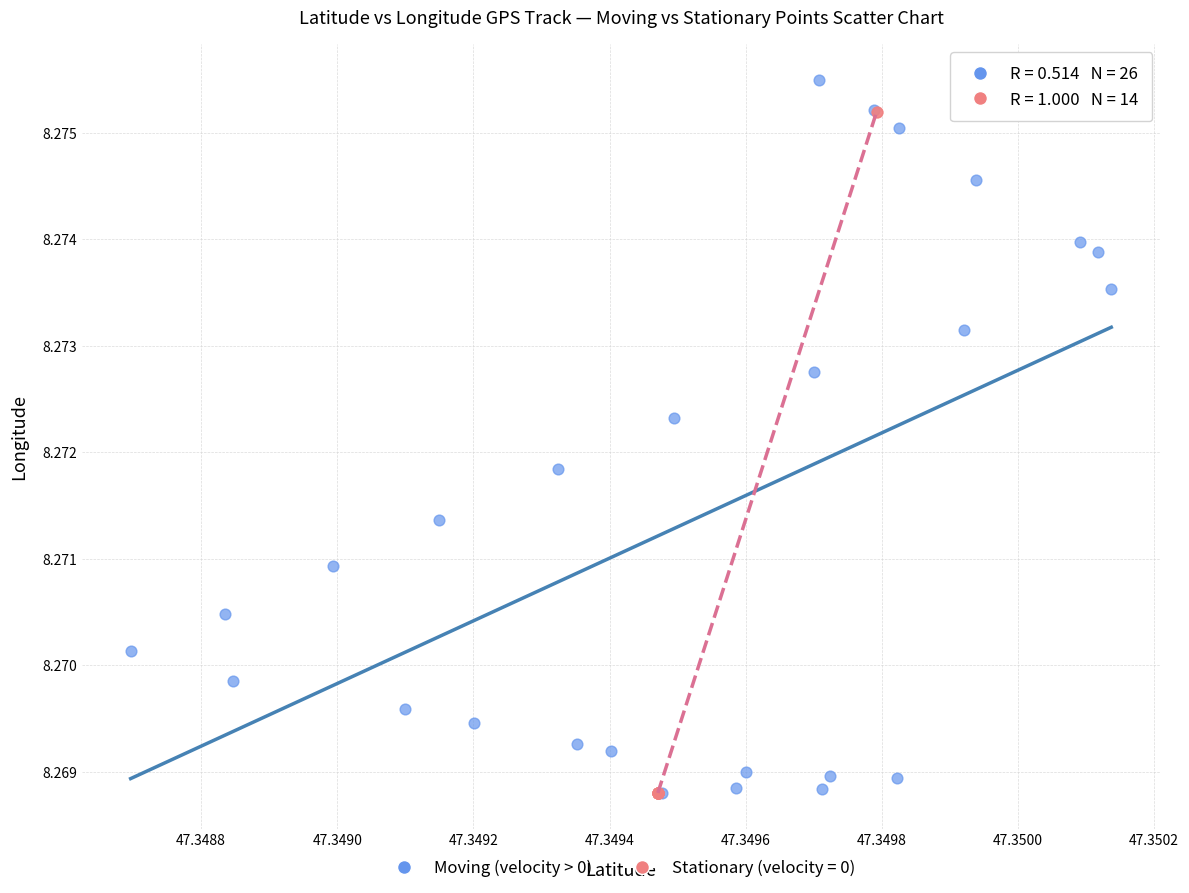

Which series contains the highest Y value?

Moving (velocity > 0)